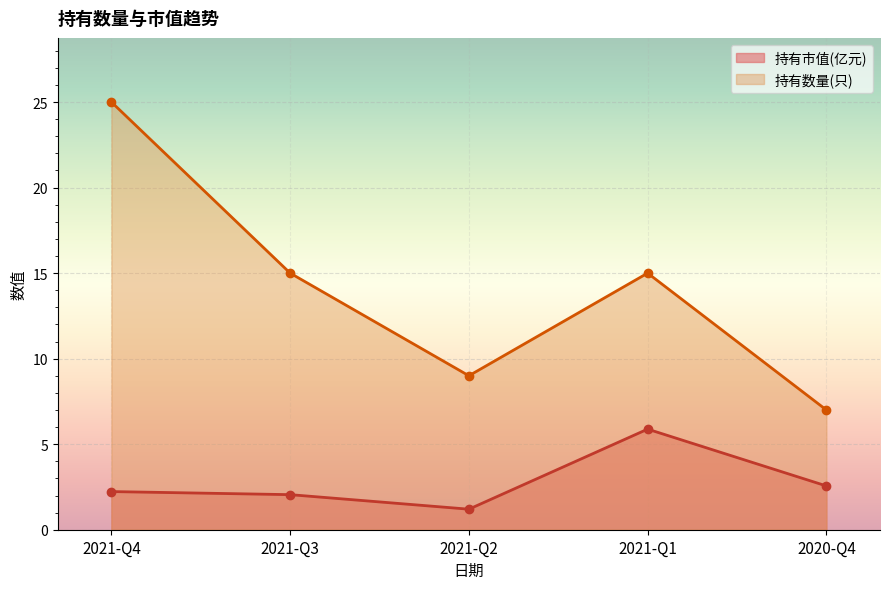

What is the difference between the second highest and minimum values in the 持有市值(亿元) series?

1.4